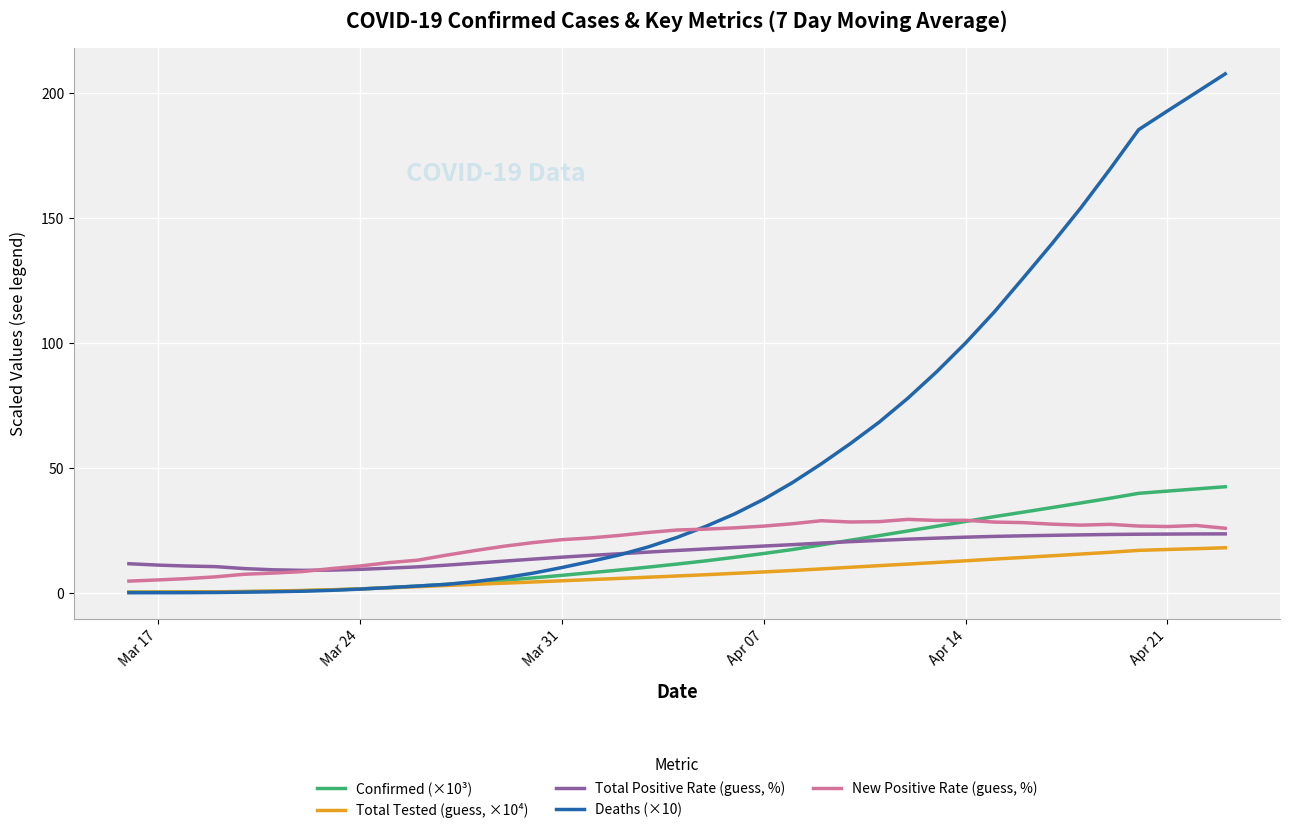

At how many categories does at least one series exceed 33?

17